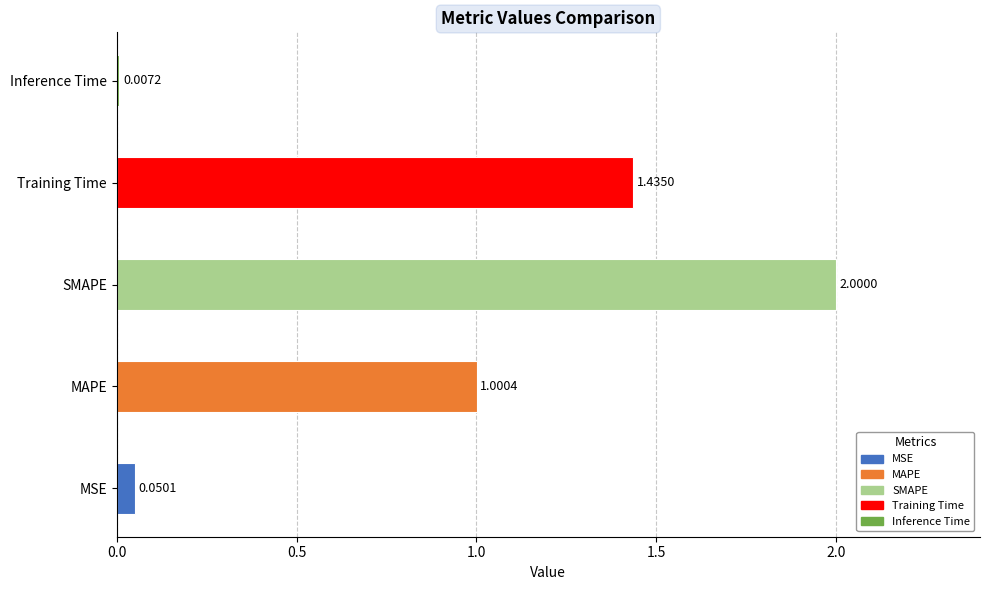

At which label is the value closest to 1?

MAPE